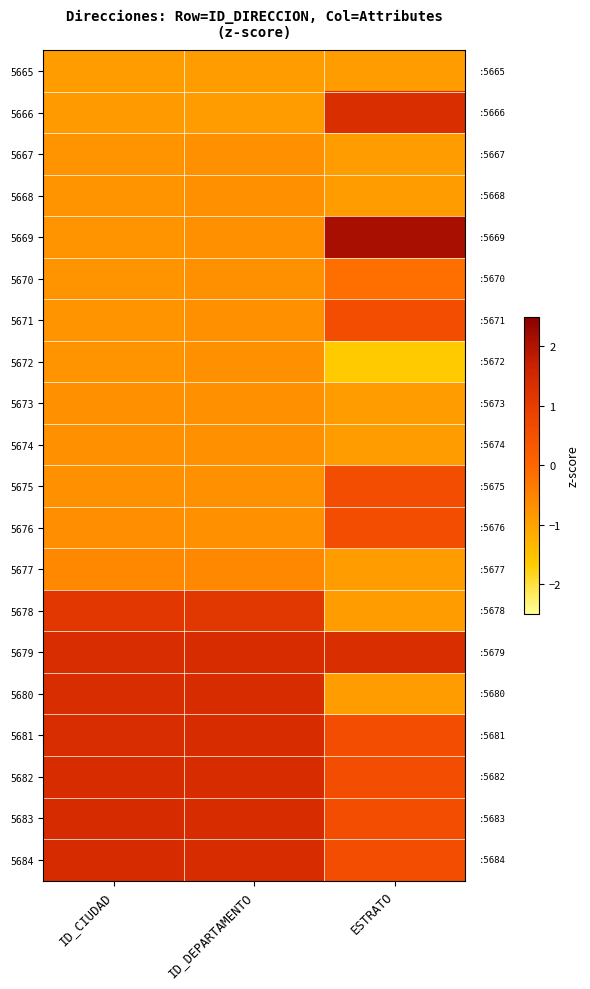

What is the minimum value shown in the chart?

-1.7